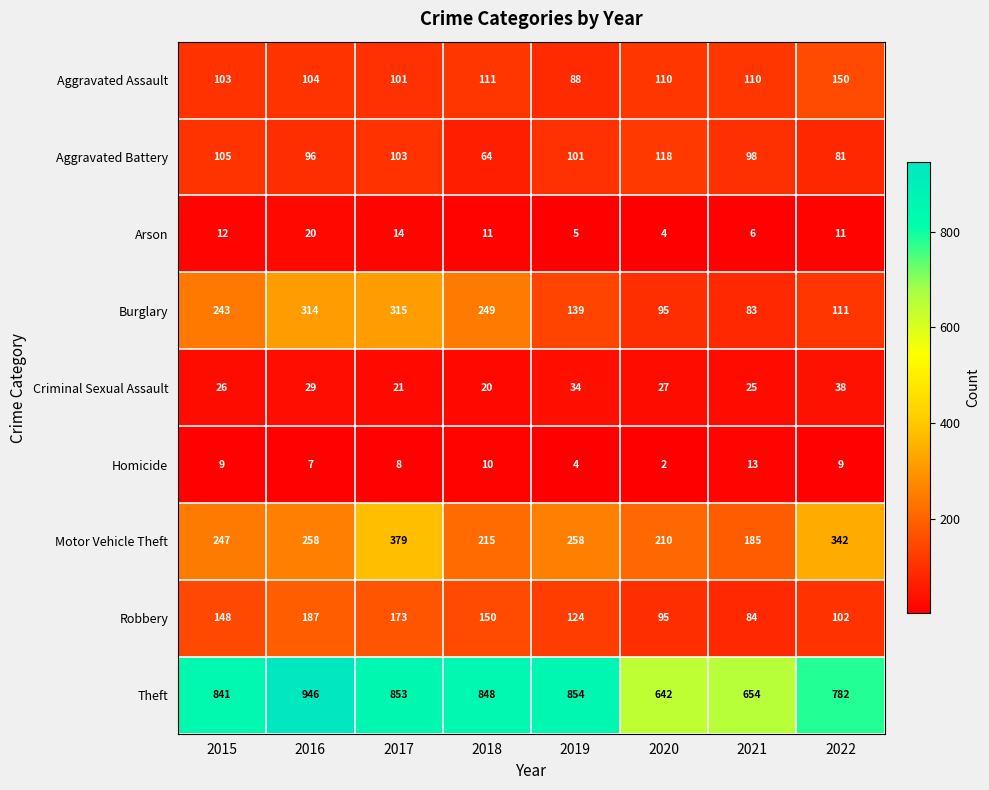

How many categories are shown in the chart?

8